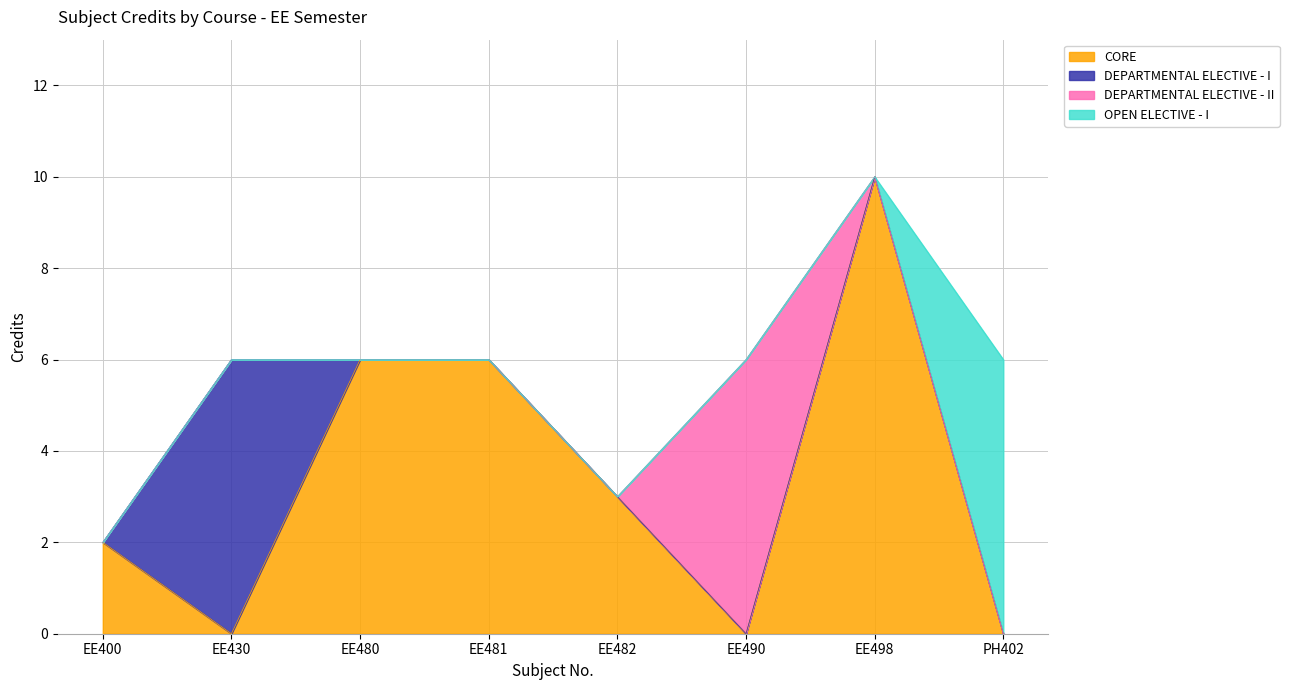

Rank the categories by value from lowest to highest.

EE400, EE482, EE430, EE480, EE481, EE490, PH402, EE498